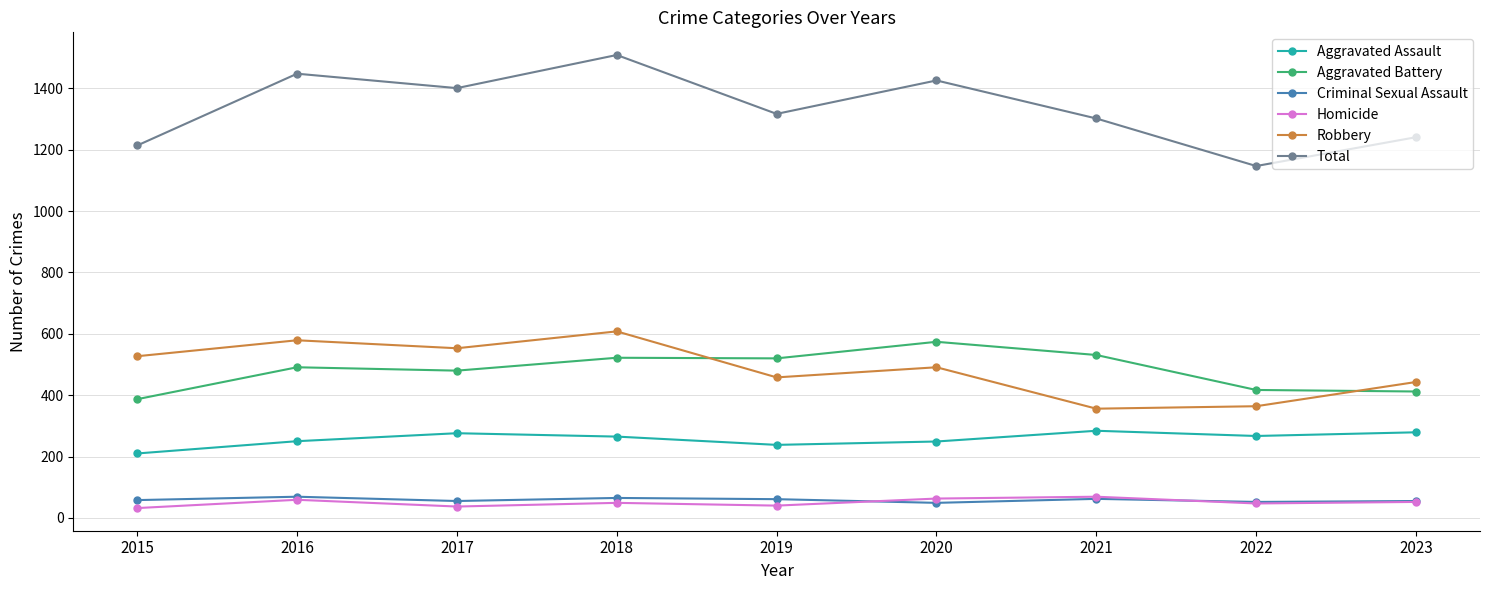

At how many categories does at least one series exceed 863?

9